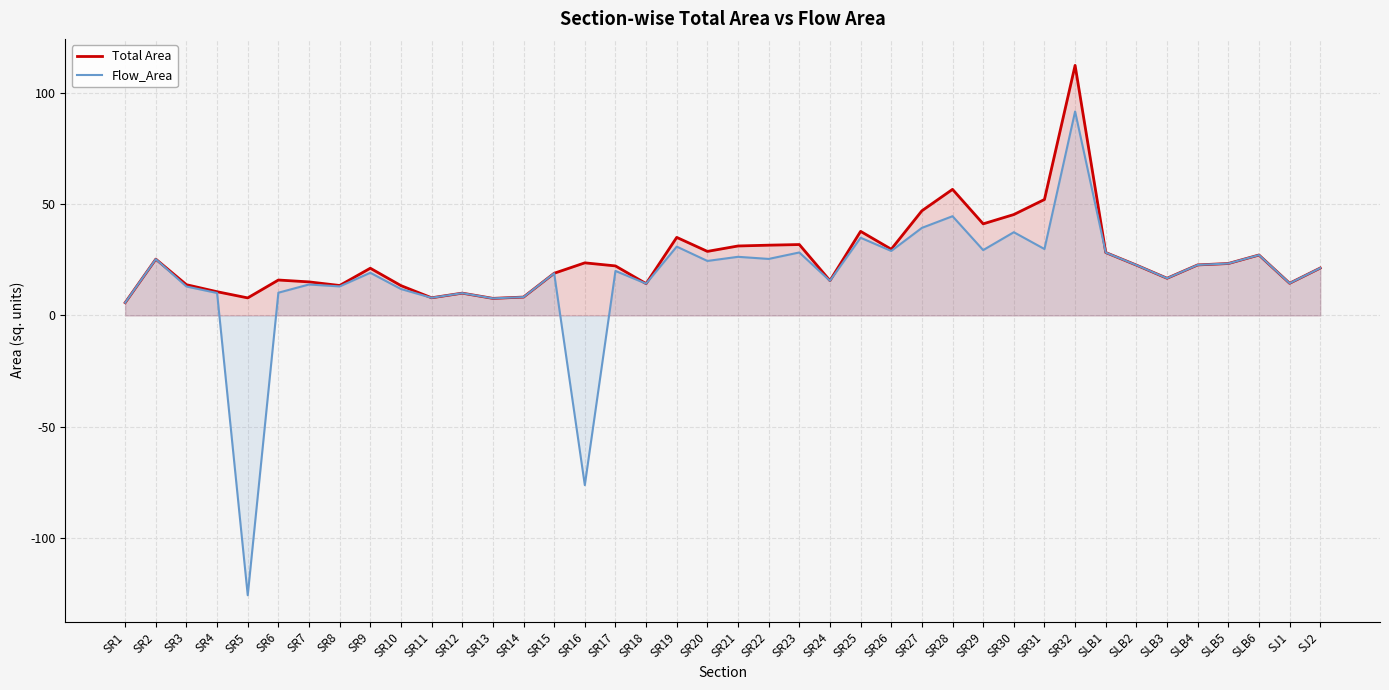

Which series has the largest range (max minus min)?

Flow_Area